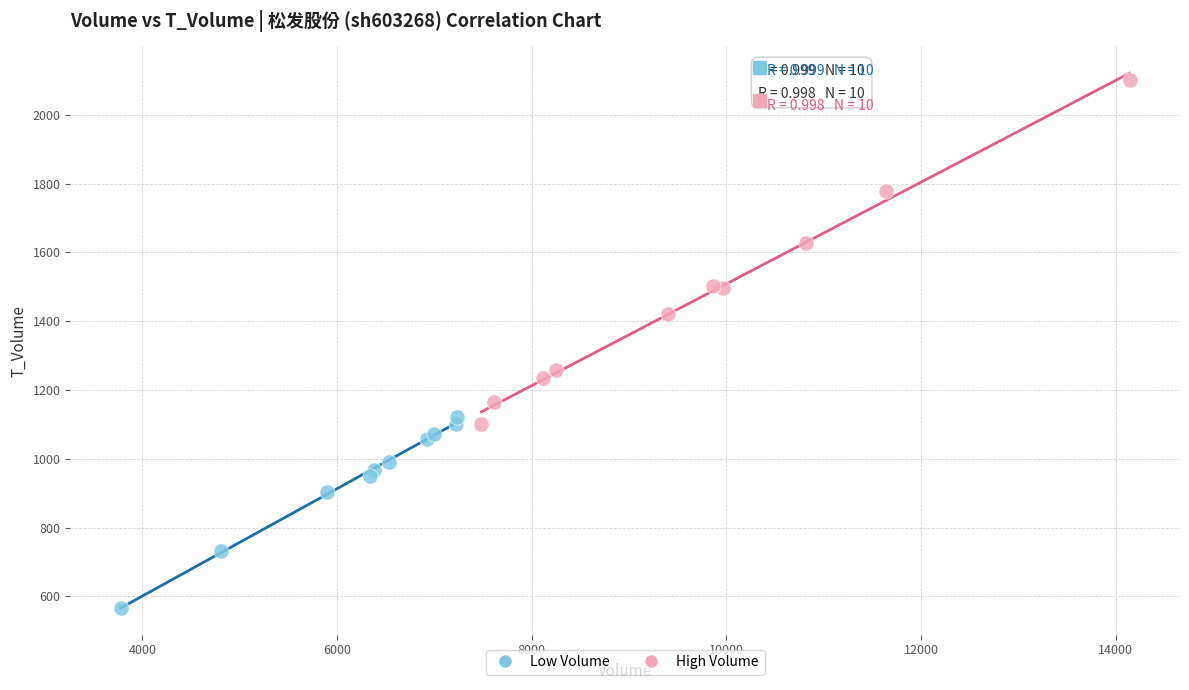

Which series reaches the minimum Y coordinate?

Low Volume